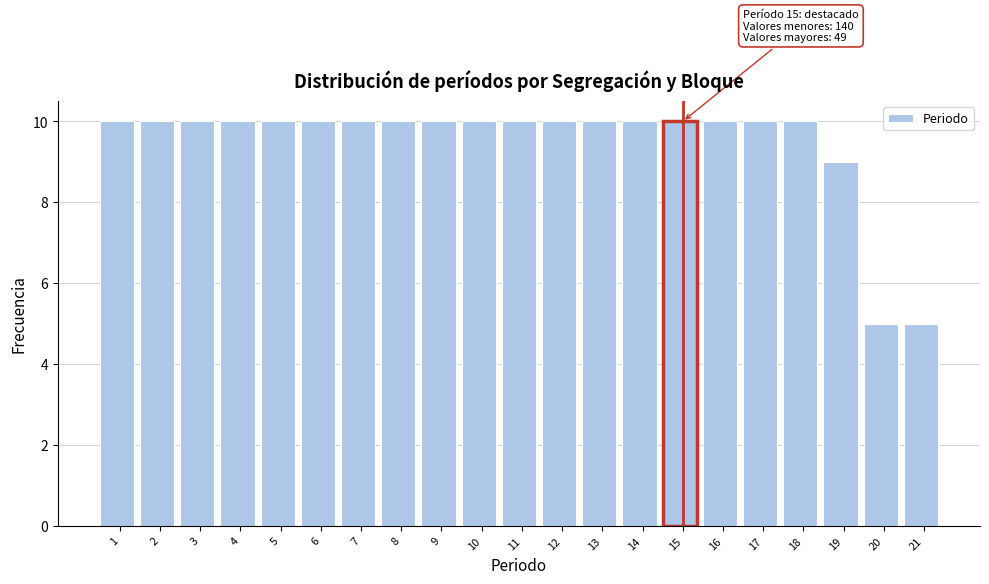

Reading left to right, list all the values displayed in this chart.

1=10	2=10	3=10	4=10	5=10	6=10	7=10	8=10	9=10	10=10	11=10	12=10	13=10	14=10	15=10	16=10	17=10	18=10	19=9	20=5	21=5